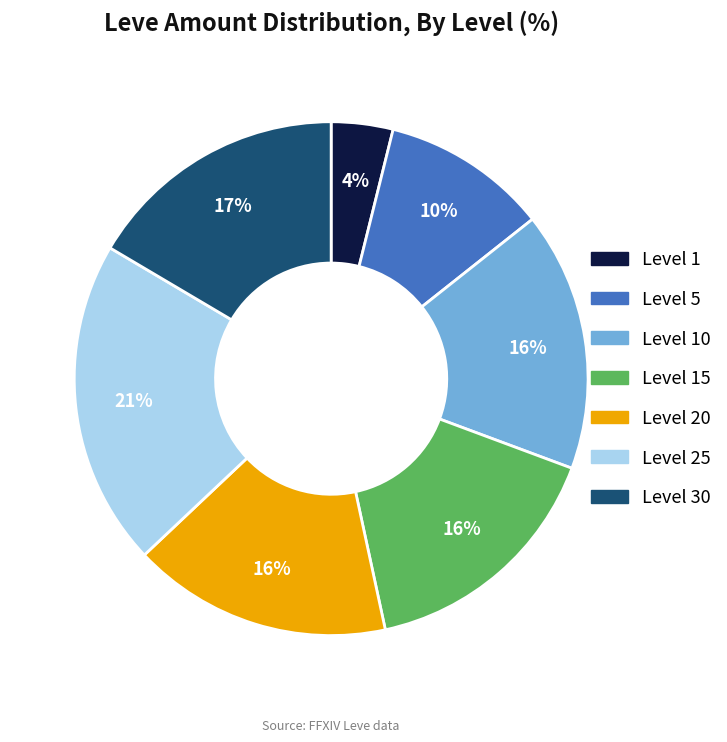

To the nearest percent, what is the average slice percentage?

14%